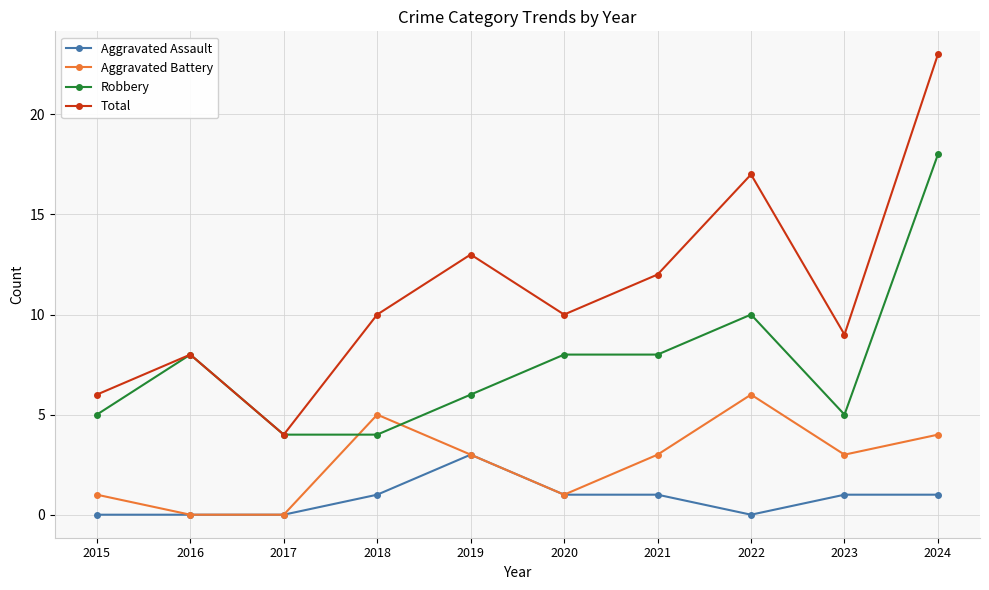

What is the highest value of the Total series?

23